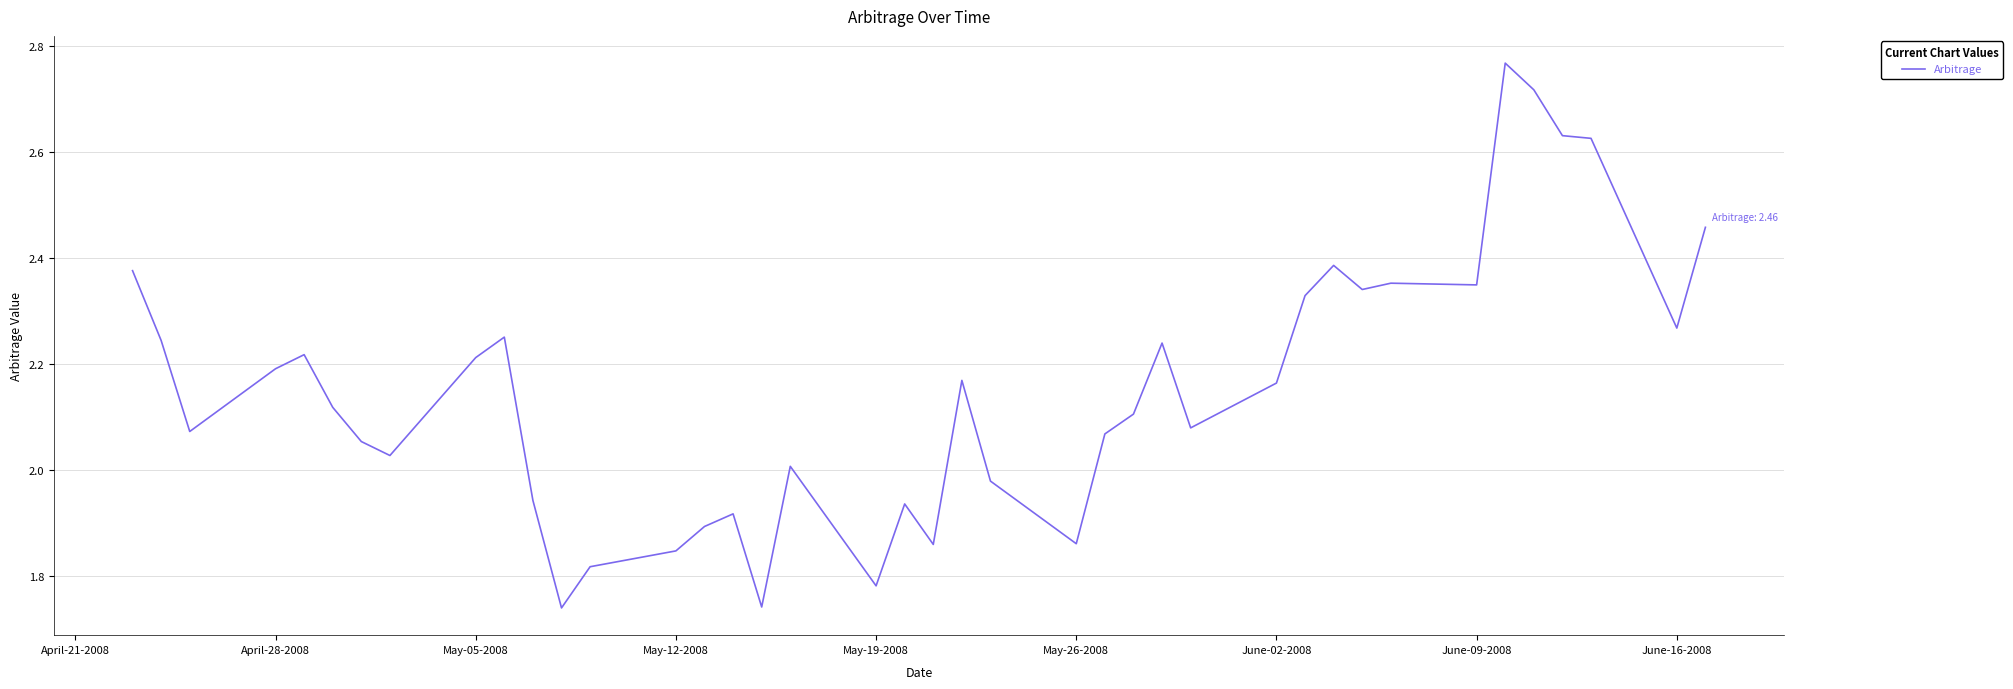

What is the difference between the maximum and minimum values?

1.0